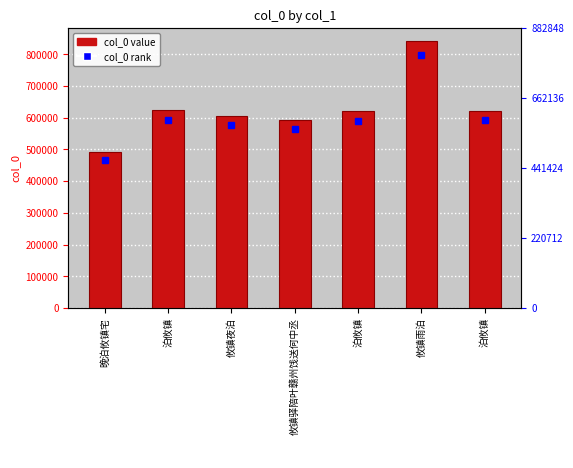

What is the smallest value displayed?

490946